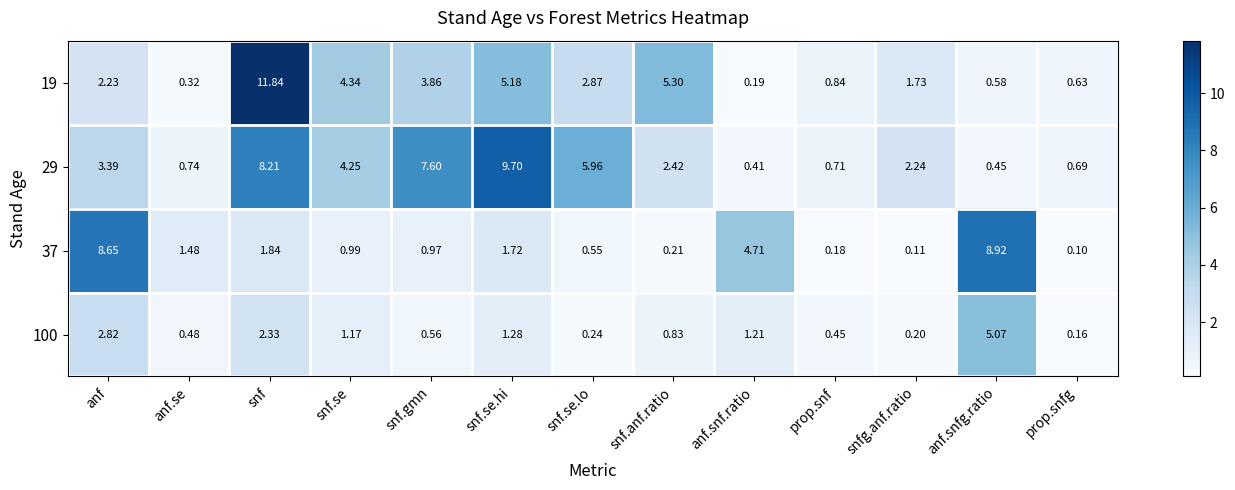

Which category has the lowest value in the 29 series?

anf.snf.ratio